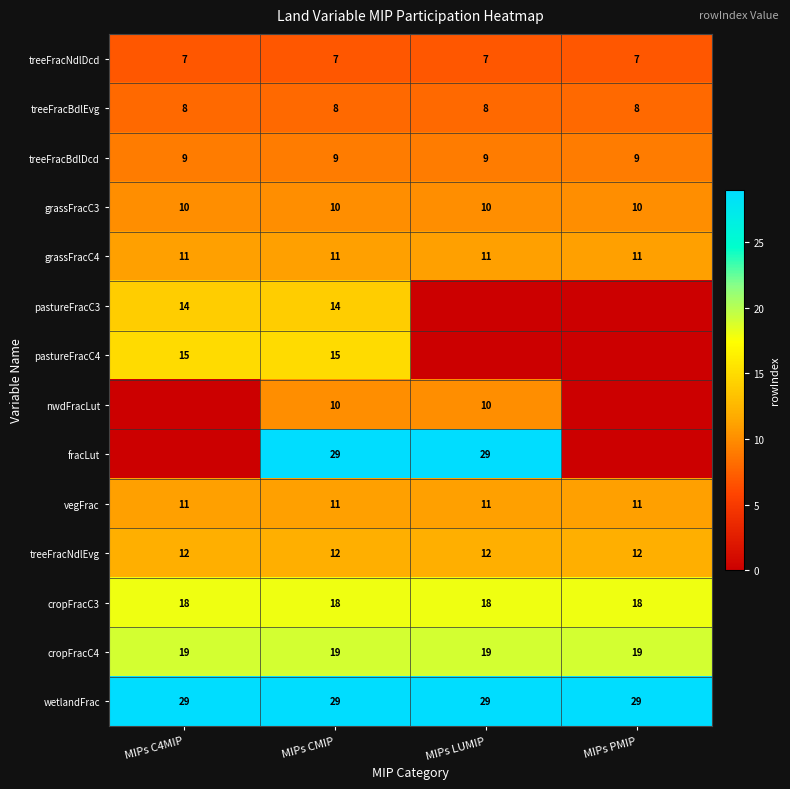

The cropFracC4 series shows 29 at MIPs CMIP. True or false?

False